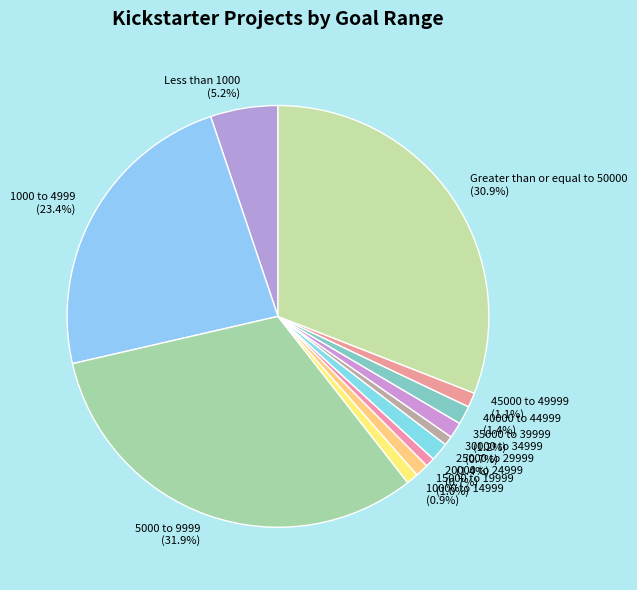

Count the number of slices in the pie.

12